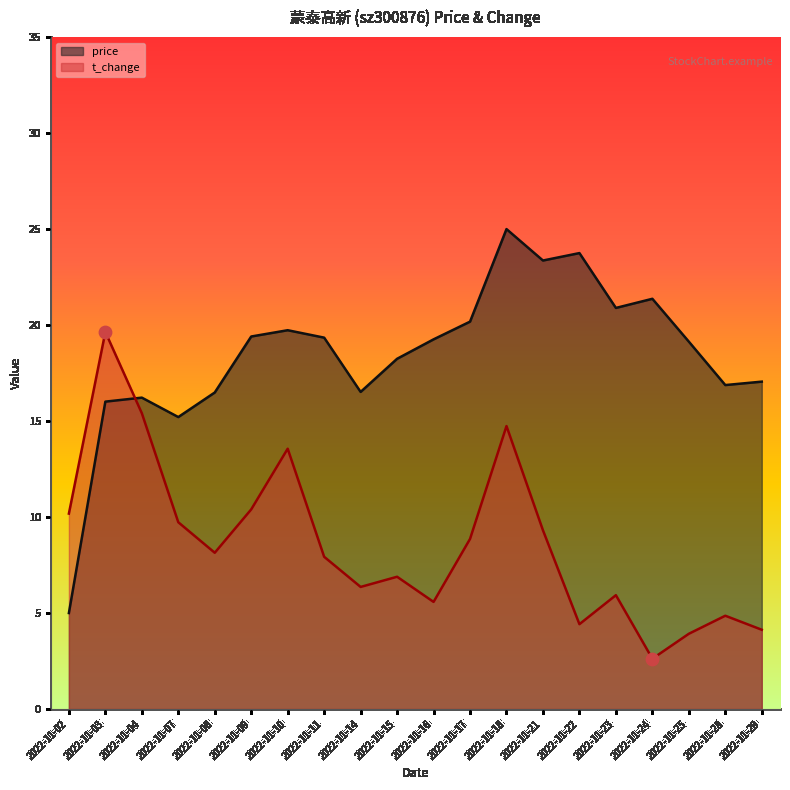

Which series has the largest total across all categories?

price